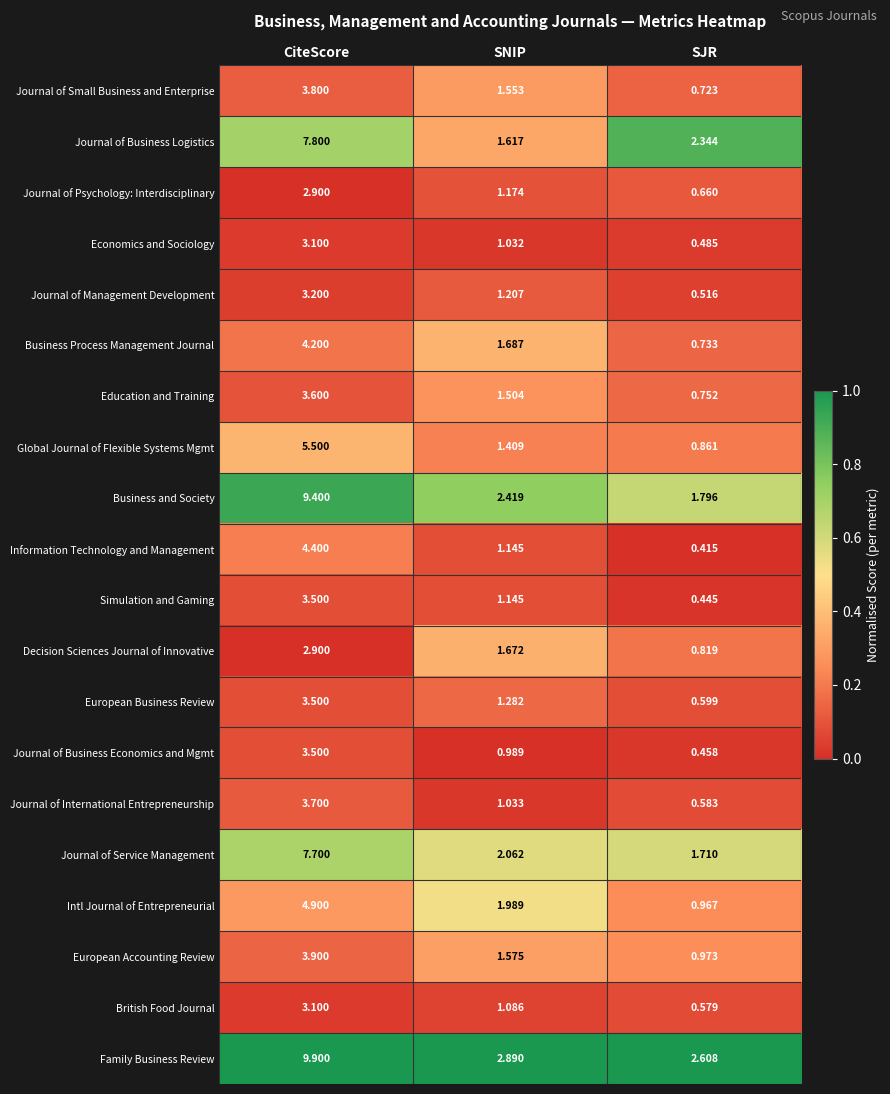

Which series has the largest total across all categories?

Family Business Review